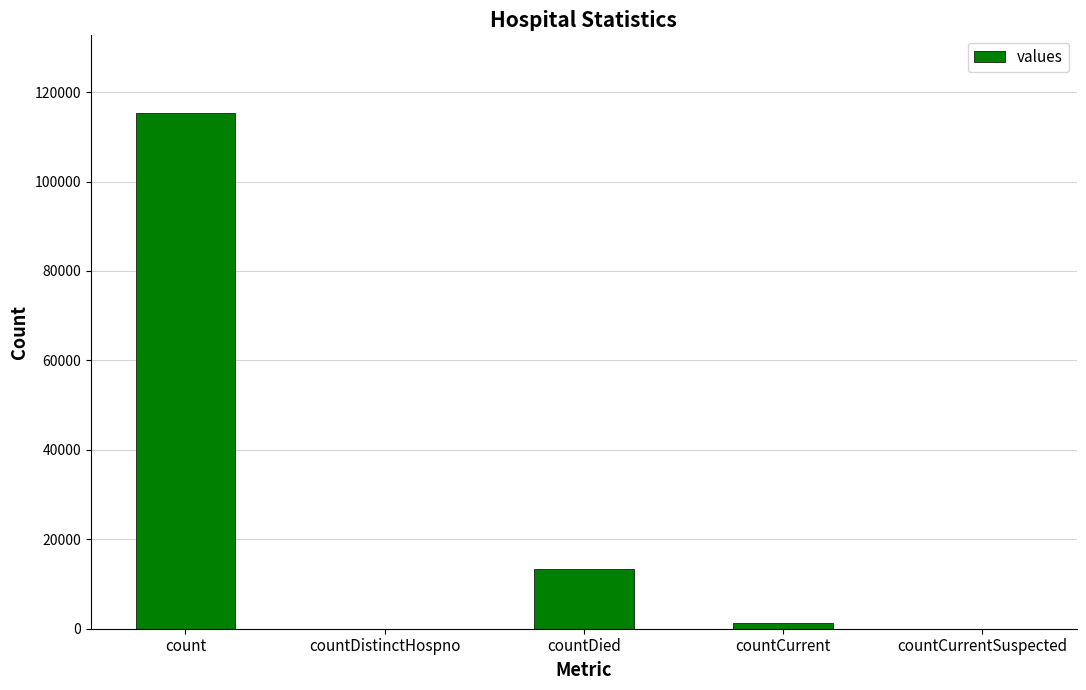

Which has a higher value, countDied or countDistinctHospno?

countDied